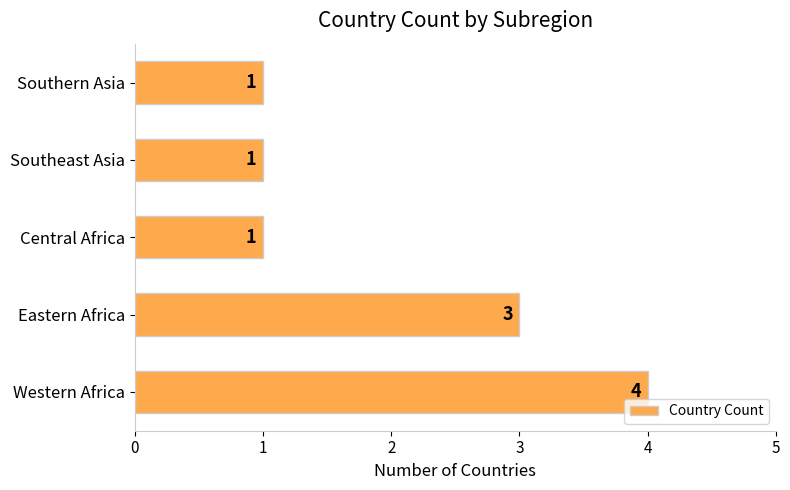

How many values are between 1 and 3?

4